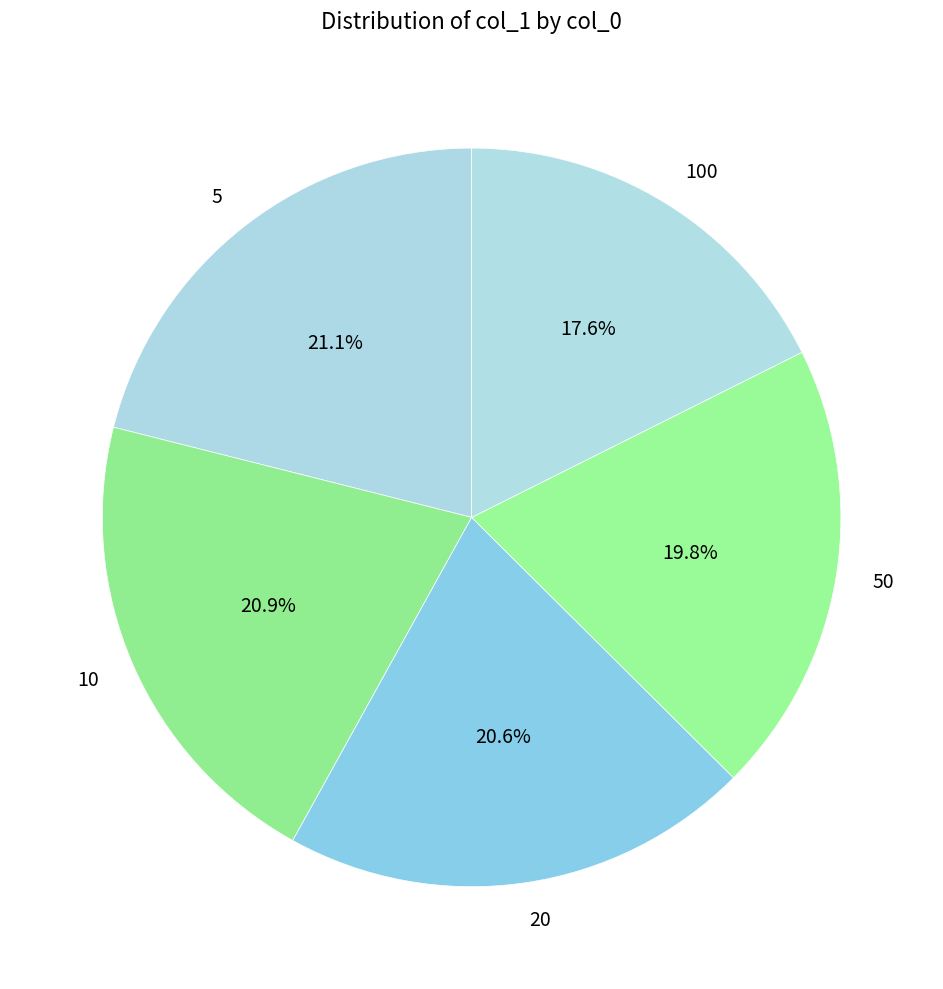

Which category has the smallest portion of the pie?

100